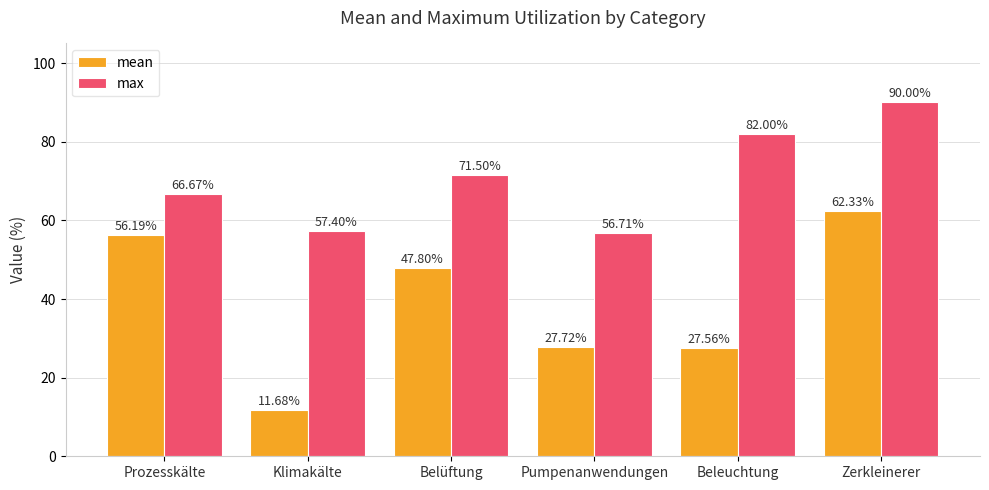

Which category has the lowest value across all series?

Klimakälte